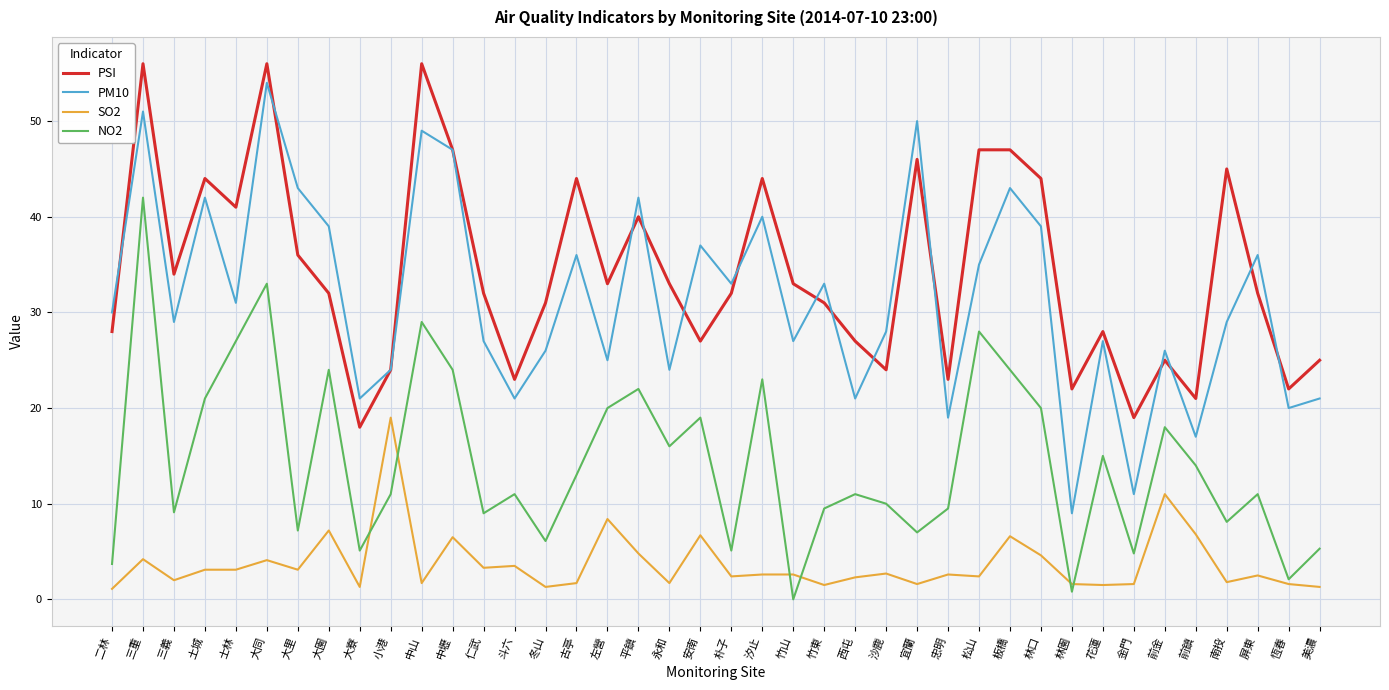

How many series are shown in this chart?

4